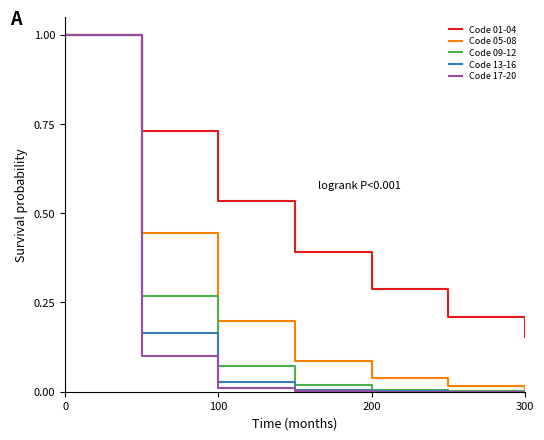

What is the highest value of the Code 13-16 series?

1.0